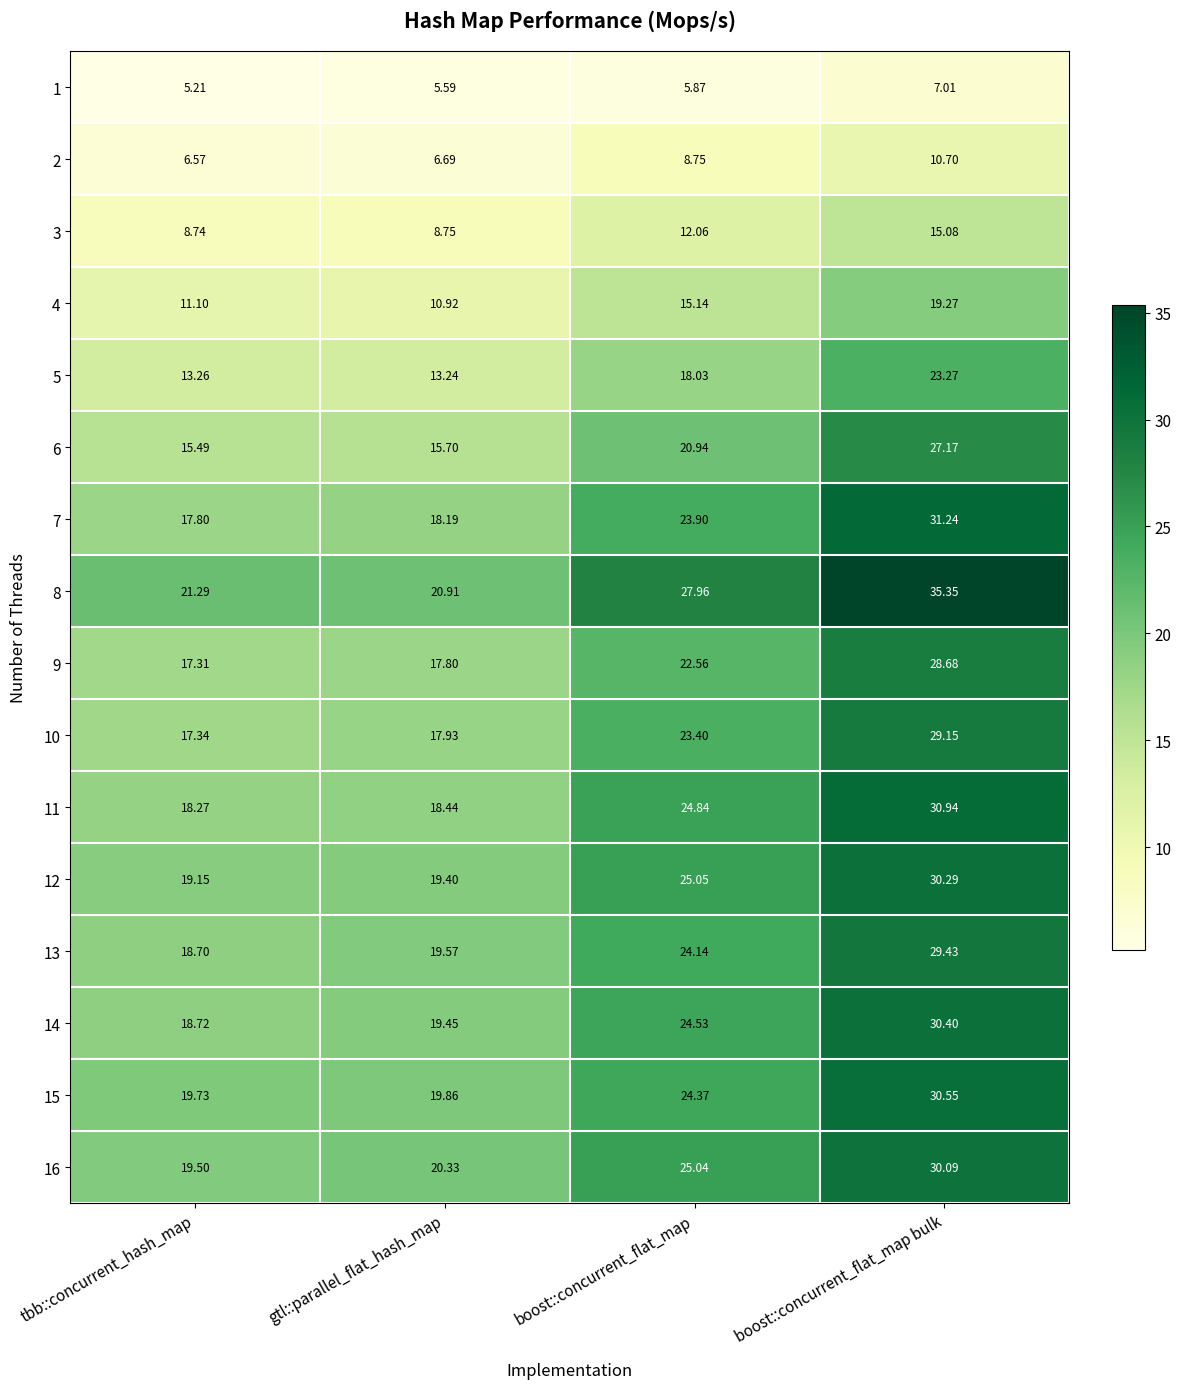

At which label is 10 closest to 23?

boost::concurrent_flat_map